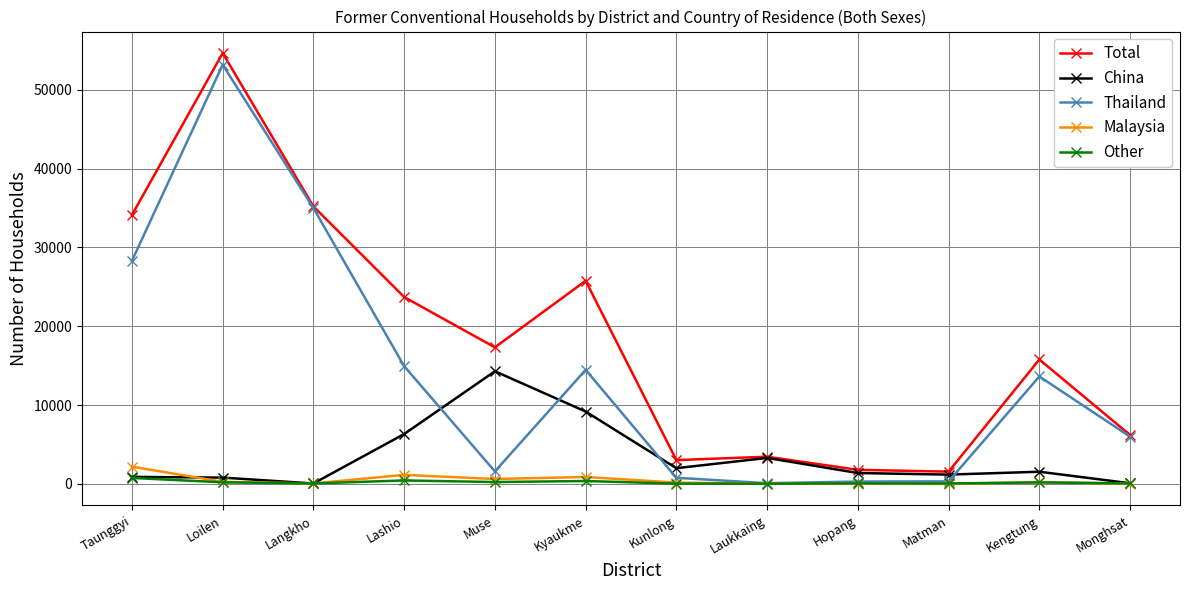

How many values in the China series are below 1543?

6